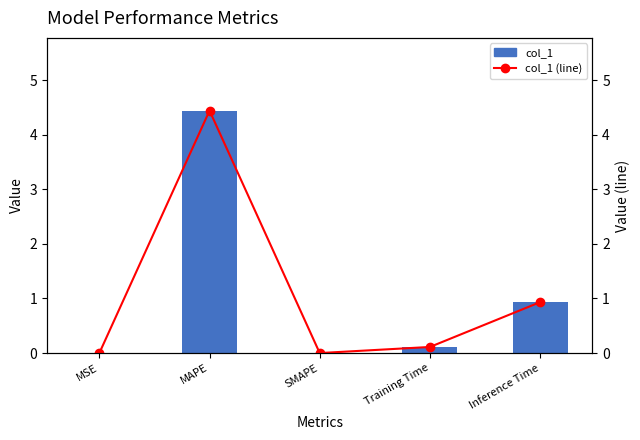

Between Training Time and MSE, which is larger?

Training Time